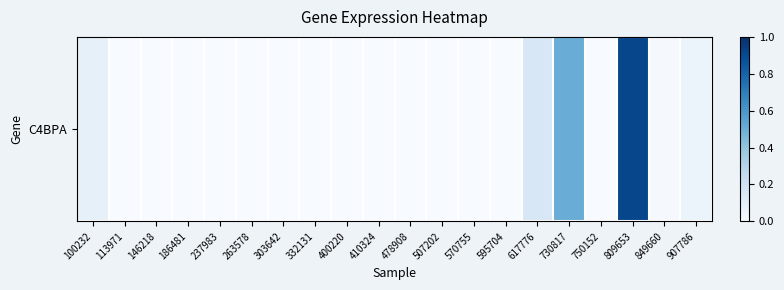

True or false: the data shows 0.0 at 303642.

True